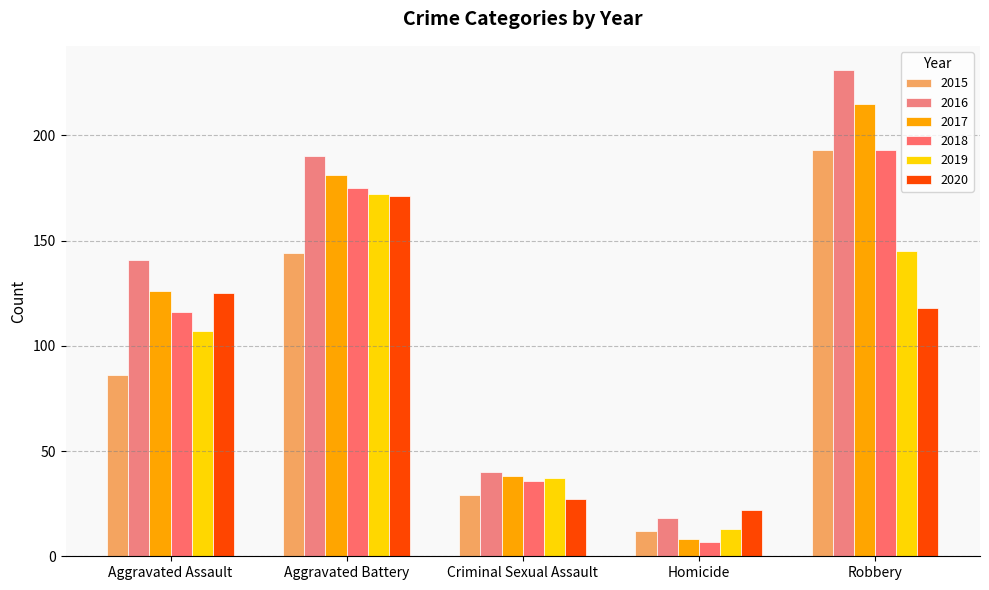

What are all the series names shown in the legend?

2015, 2016, 2017, 2018, 2019, 2020